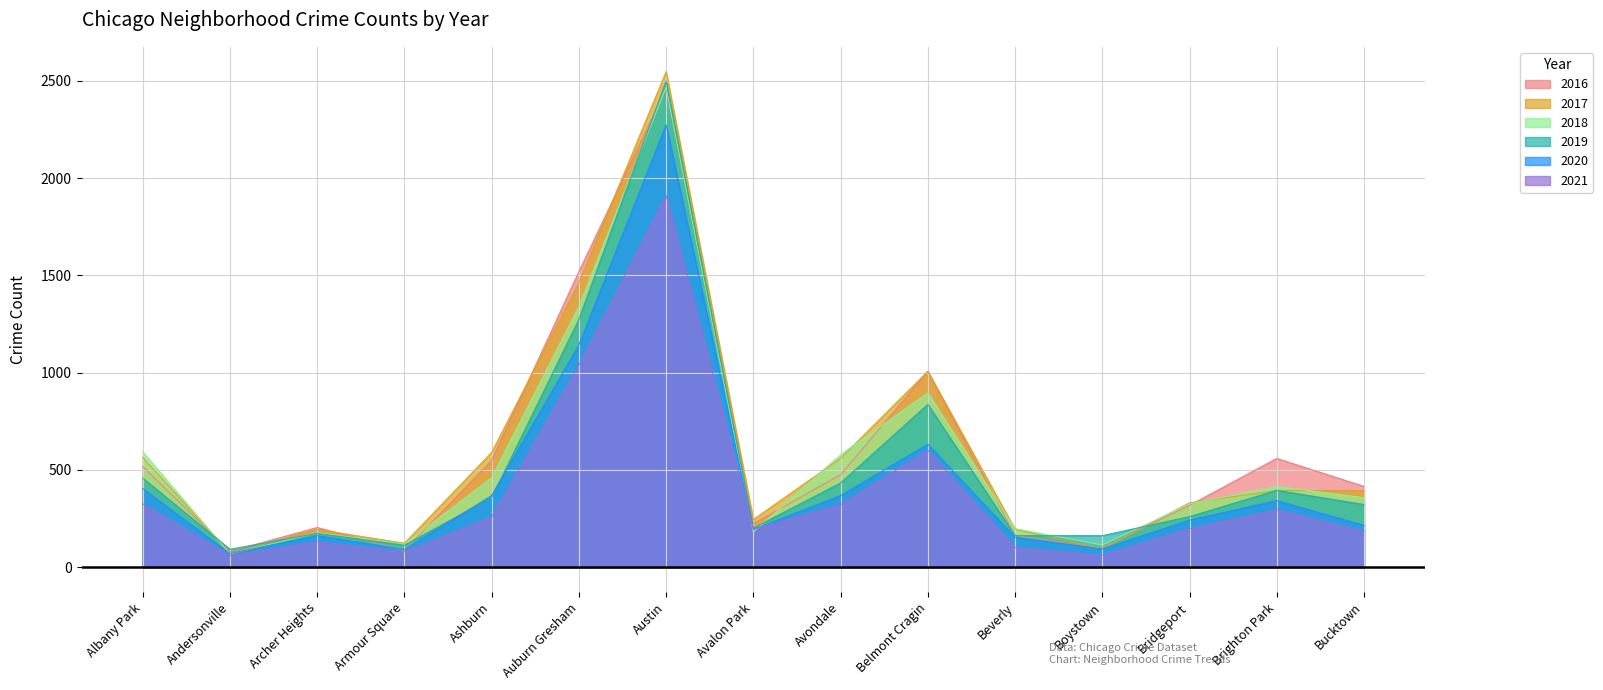

The value of 2019 at Brighton Park is 395. True or false?

True